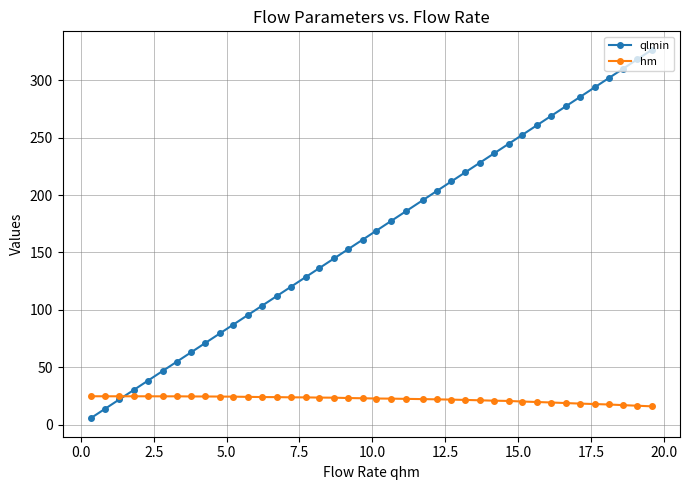

What is the minimum value for hm?

16.0